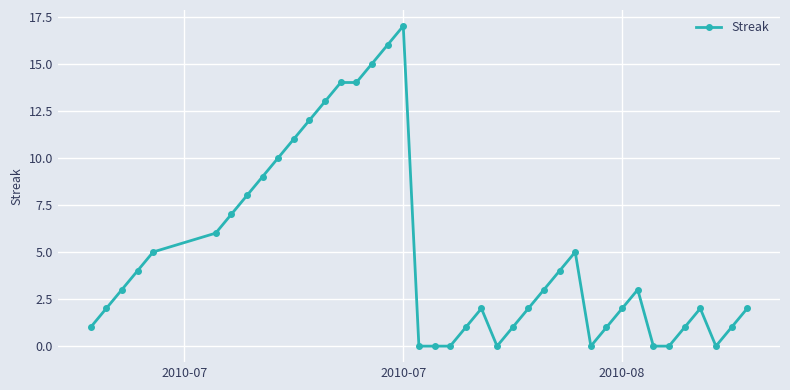

What is the greatest value displayed?

17